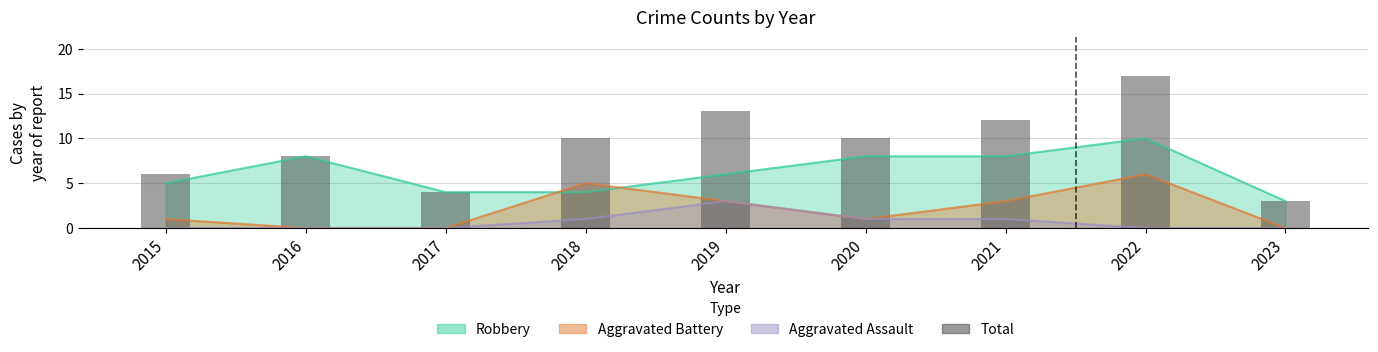

What is the approximate value at 2020?

10